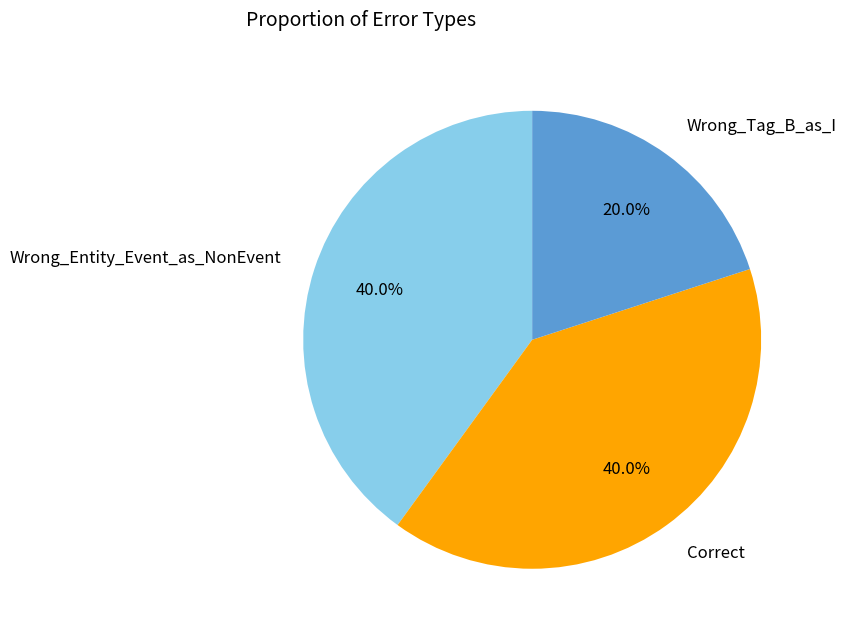

Count the number of slices in the pie.

3